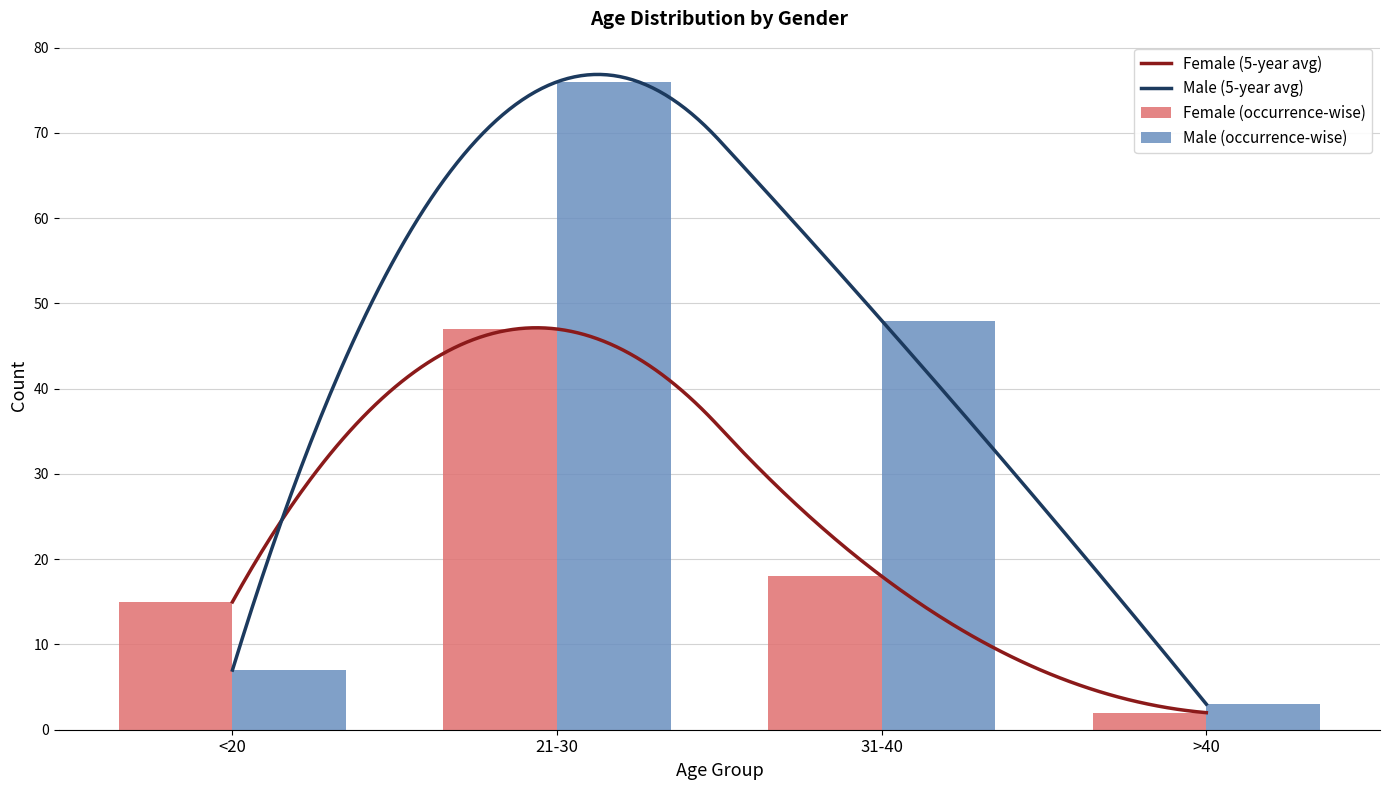

Is it true that Female (occurrence-wise) equals 18 at 31-40?

True